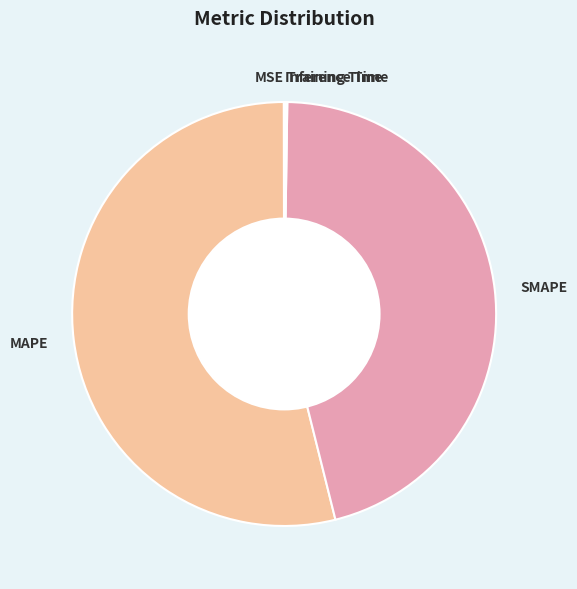

True or false: SMAPE accounts for 46% of the total.

True